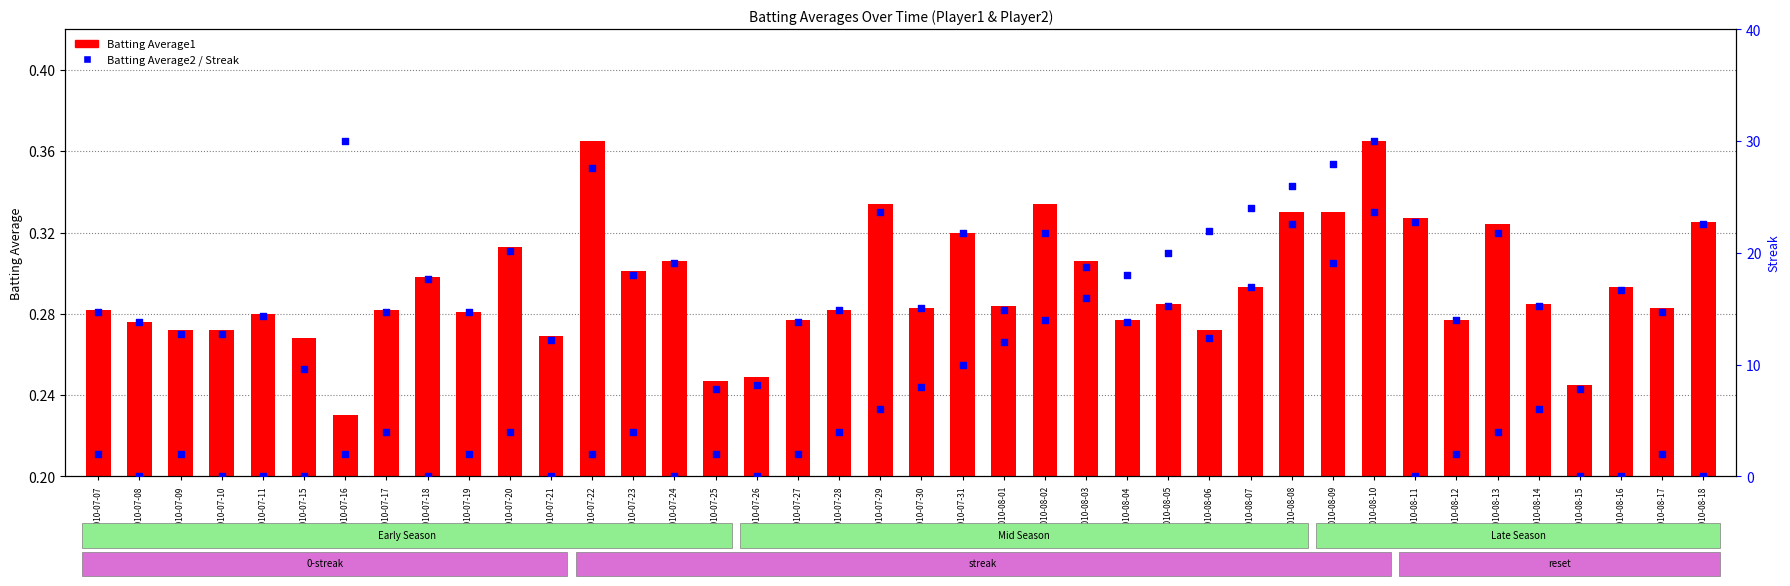

Which series has the largest Y range (max minus min)?

Streak